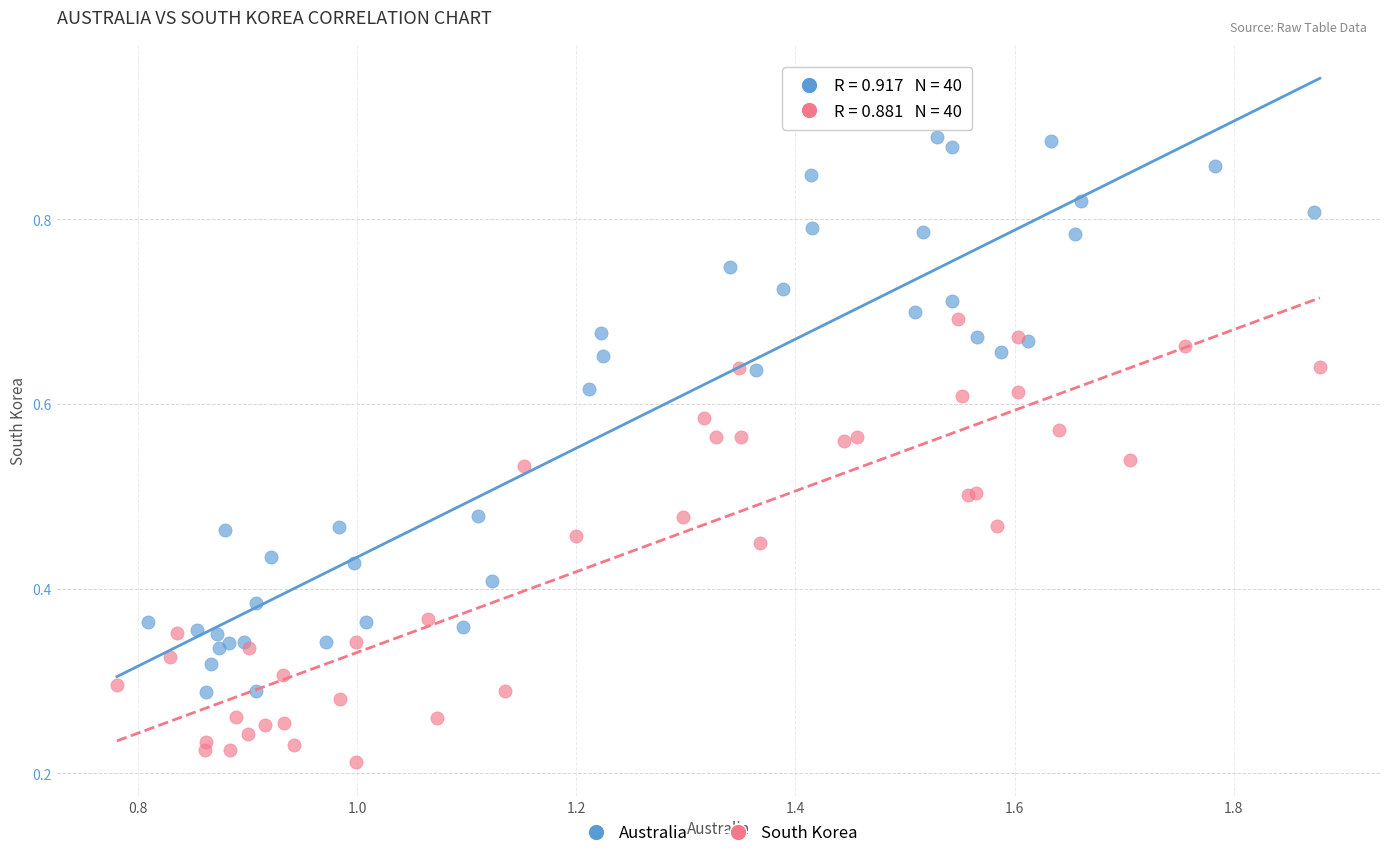

Which series has the largest Y range (max minus min)?

Australia